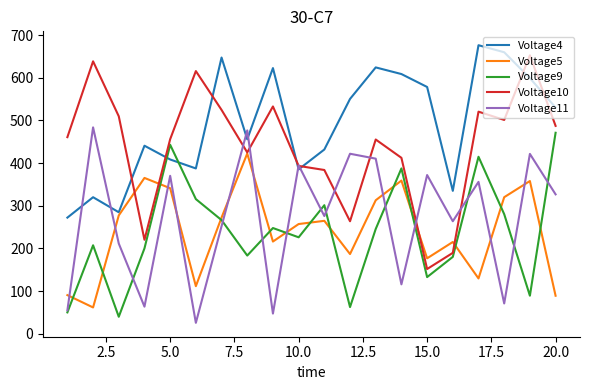

Rank the series by their maximum value, from lowest to highest.

Voltage5, Voltage9, Voltage11, Voltage10, Voltage4